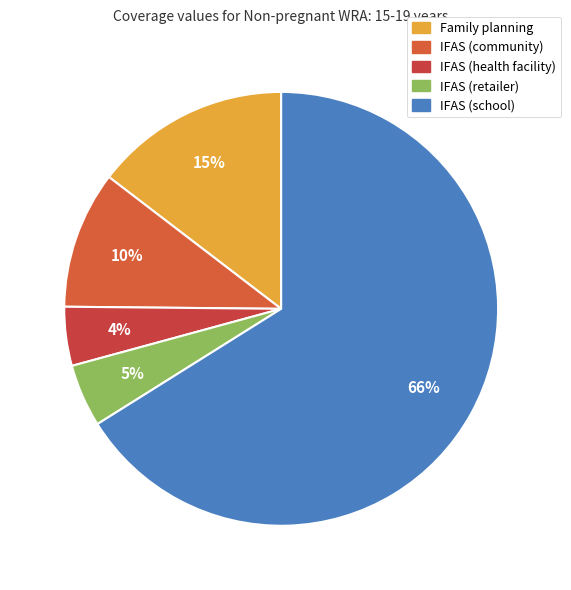

What percentage is the IFAS (school) slice, to the nearest percent?

66%